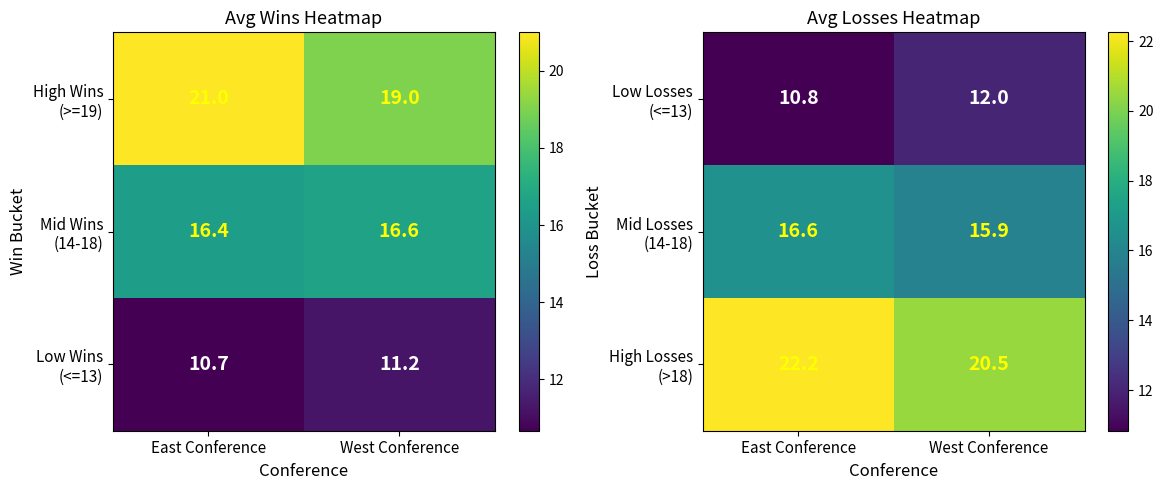

How many High Losses (>18) values are between 20 and 22?

1